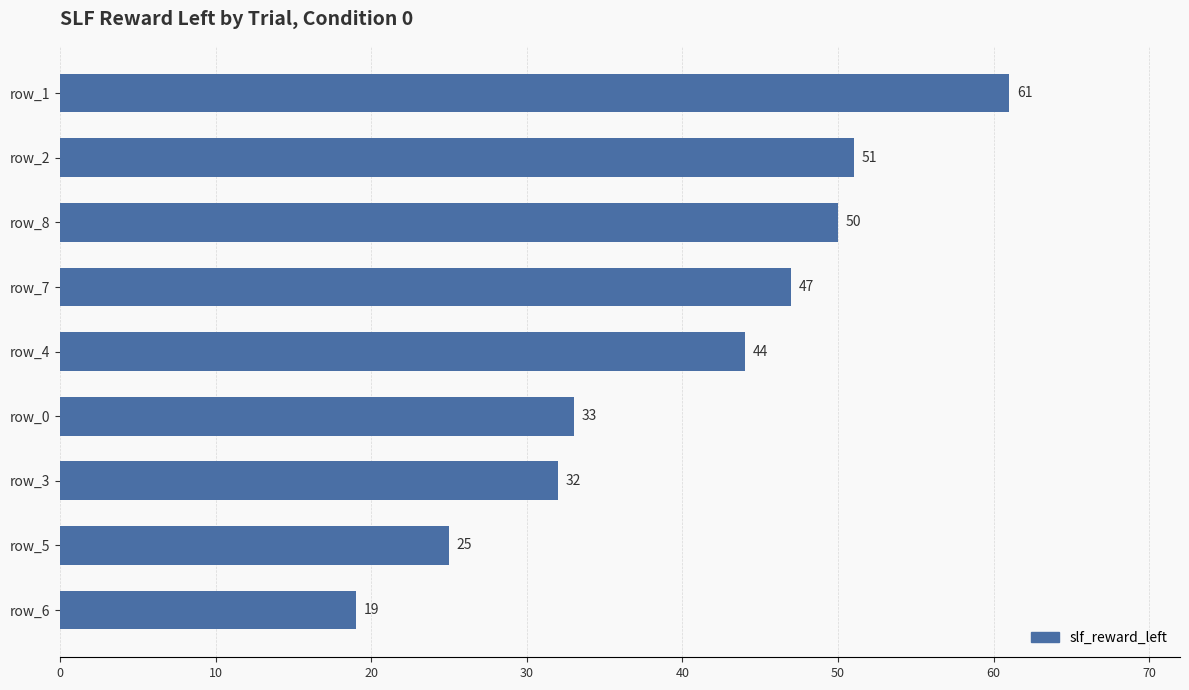

What is the ratio of the value at row_4 to the value at row_1?

0.7